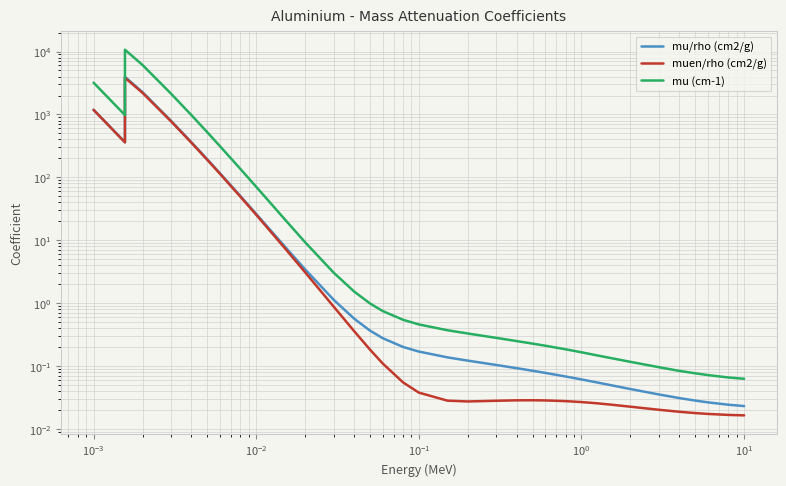

Is the value of muen/rho (cm2/g) at 10 greater than the value of mu/rho (cm2/g) at 10?

No